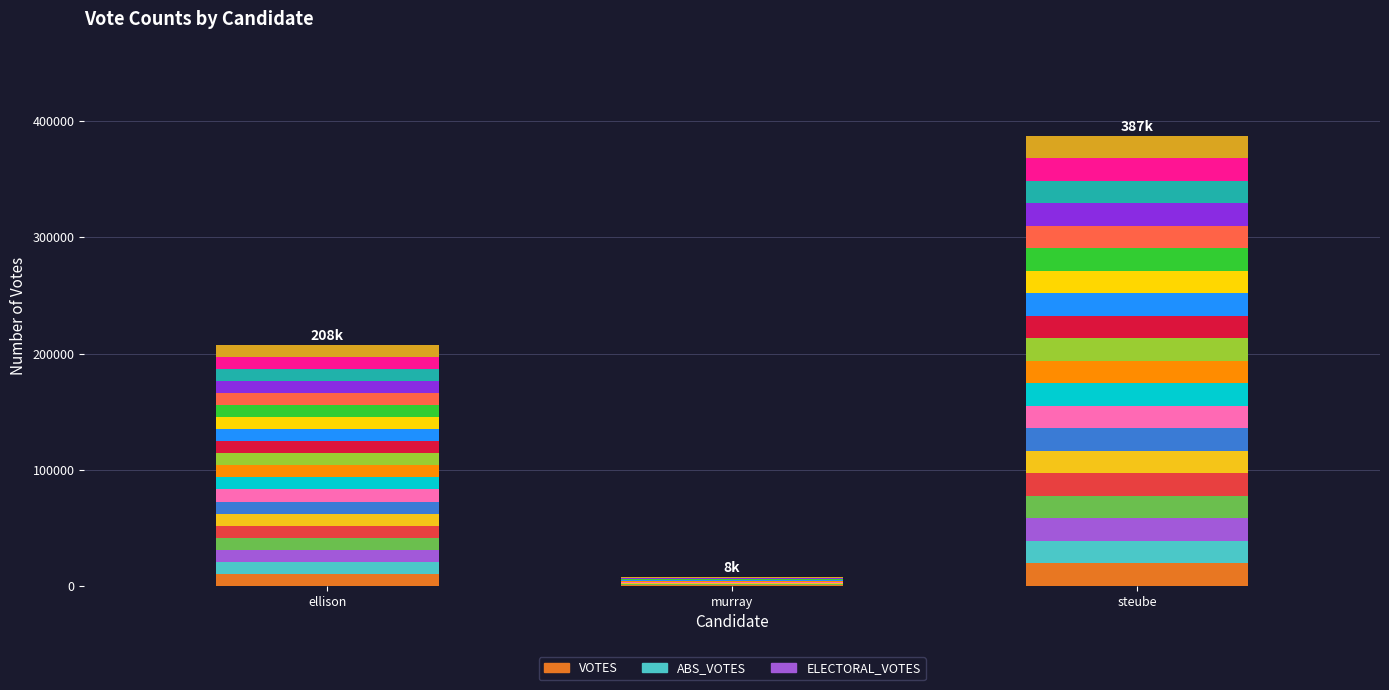

Are the bars grouped side by side (vs. stacked)?

No